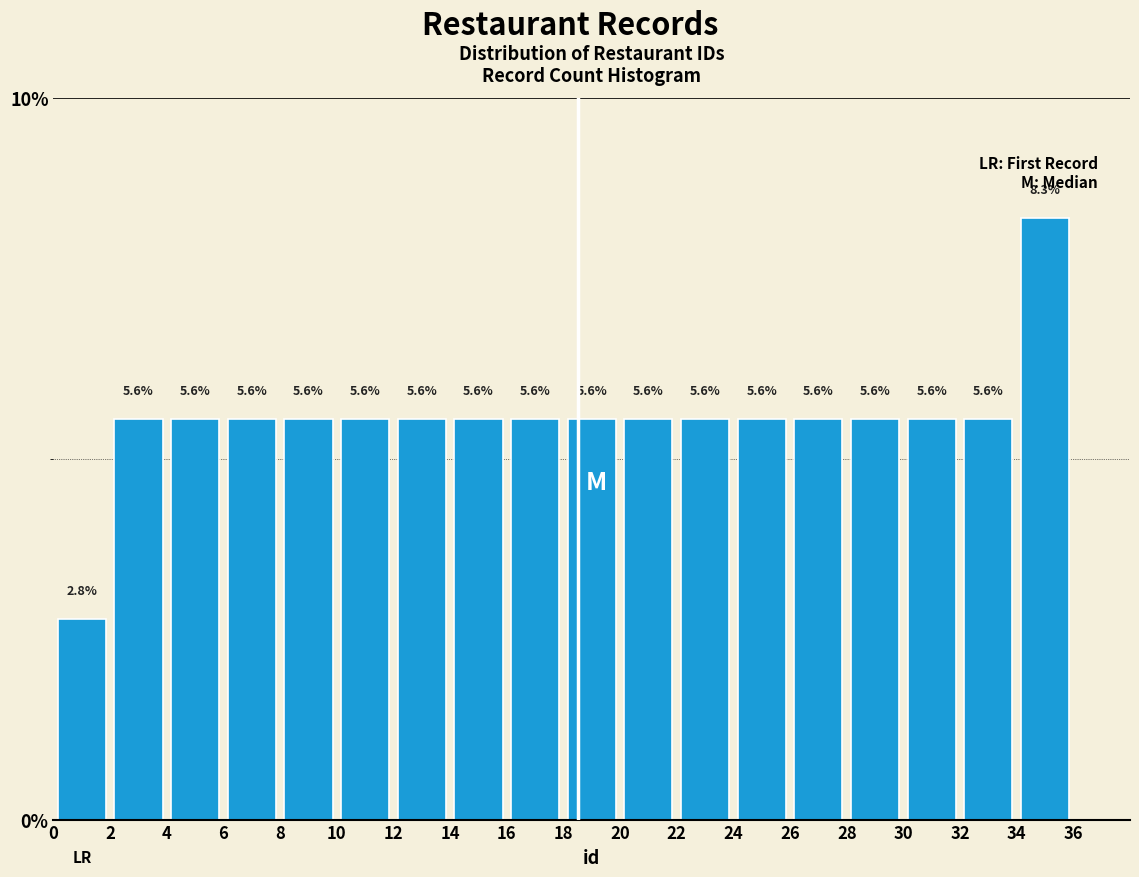

Reading left to right, transcribe this chart: for each bar, give the range it covers on the x-axis and its height.

0 to 2: 2.8
2 to 4: 5.6
4 to 6: 5.6
6 to 8: 5.6
8 to 10: 5.6
10 to 12: 5.6
12 to 14: 5.6
14 to 16: 5.6
16 to 18: 5.6
18 to 20: 5.6
20 to 22: 5.6
22 to 24: 5.6
24 to 26: 5.6
26 to 28: 5.6
28 to 30: 5.6
30 to 32: 5.6
32 to 34: 5.6
34 to 36: 8.3